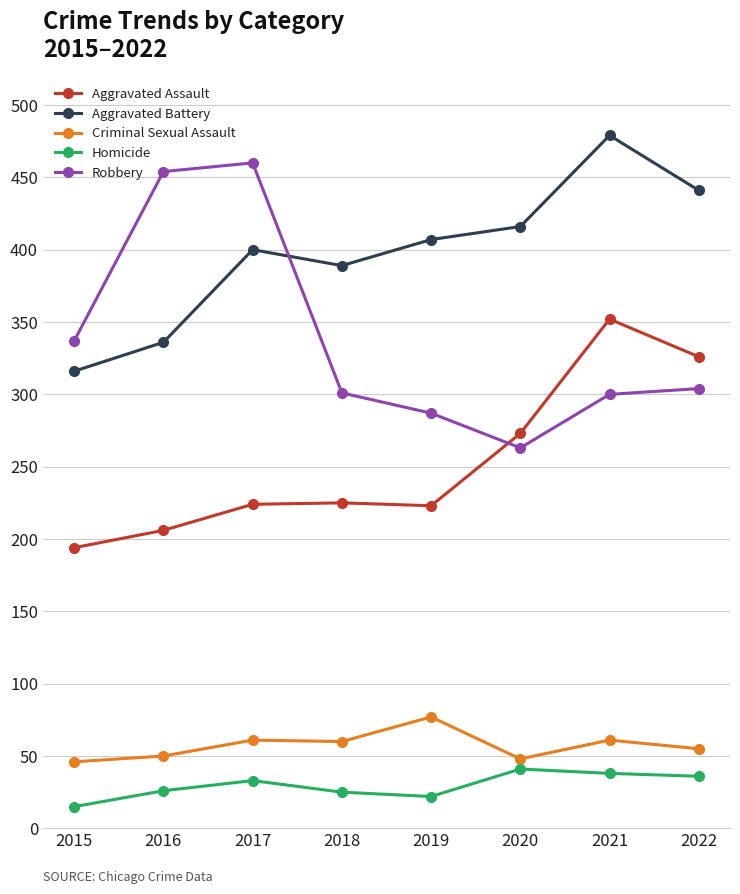

Rank the series at 2015 from highest to lowest value.

Robbery, Aggravated Battery, Aggravated Assault, Criminal Sexual Assault, Homicide